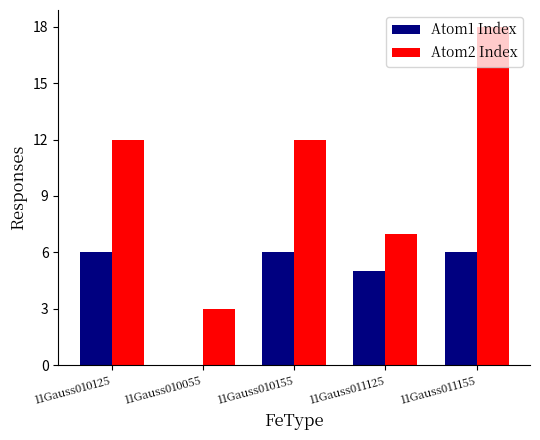

Between 11Gauss010125 and 11Gauss010055, which series saw the biggest shift?

Atom2 Index